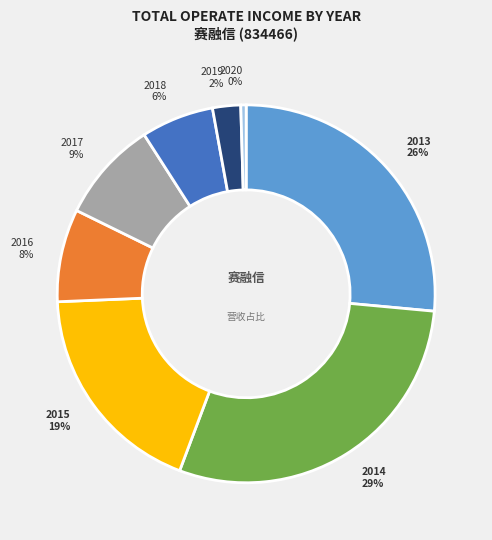

Count the number of slices in the pie.

8